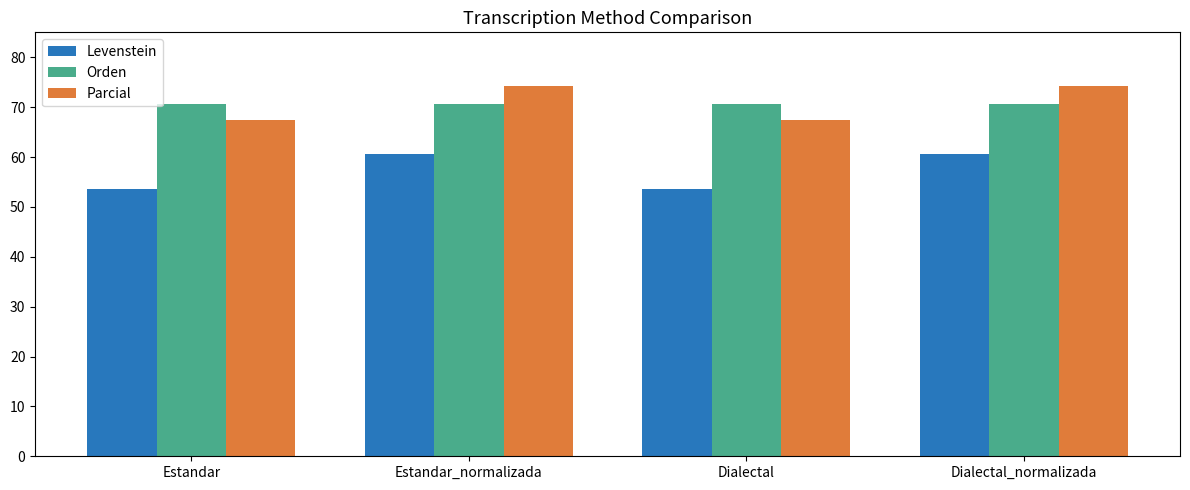

Reading left to right, extract all data points from this chart.

Levenstein: Estandar=53.7	Estandar_normalizada=60.7	Dialectal=53.7	Dialectal_normalizada=60.7
Orden: Estandar=70.6	Estandar_normalizada=70.6	Dialectal=70.6	Dialectal_normalizada=70.6
Parcial: Estandar=67.4	Estandar_normalizada=74.3	Dialectal=67.4	Dialectal_normalizada=74.3